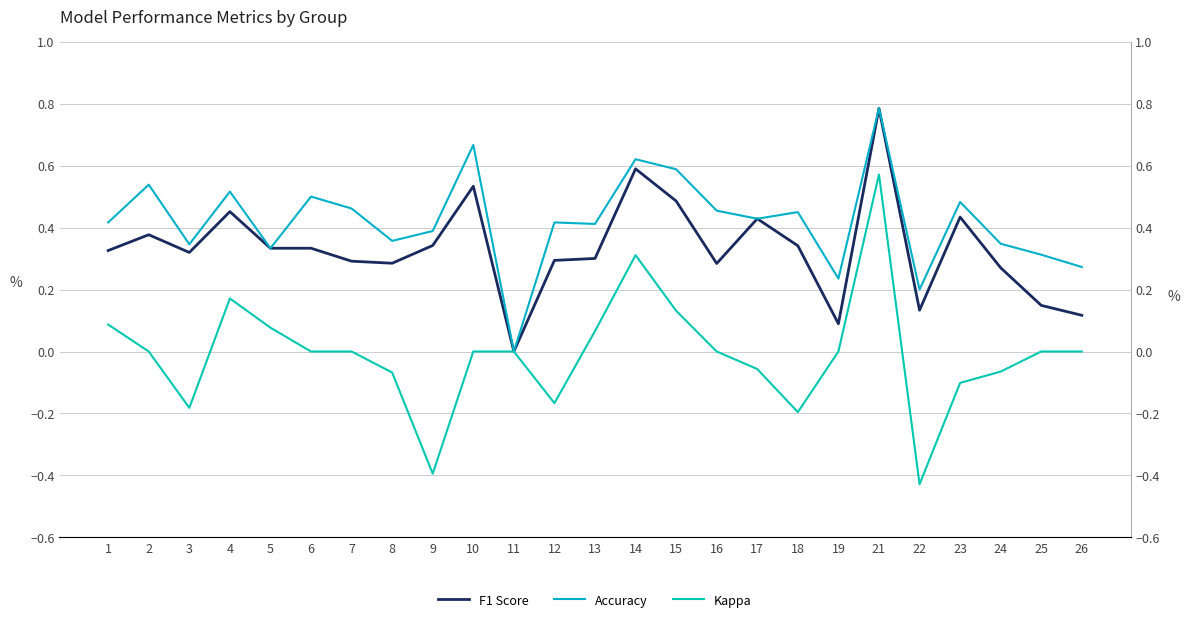

Count the number of data series in this chart.

3